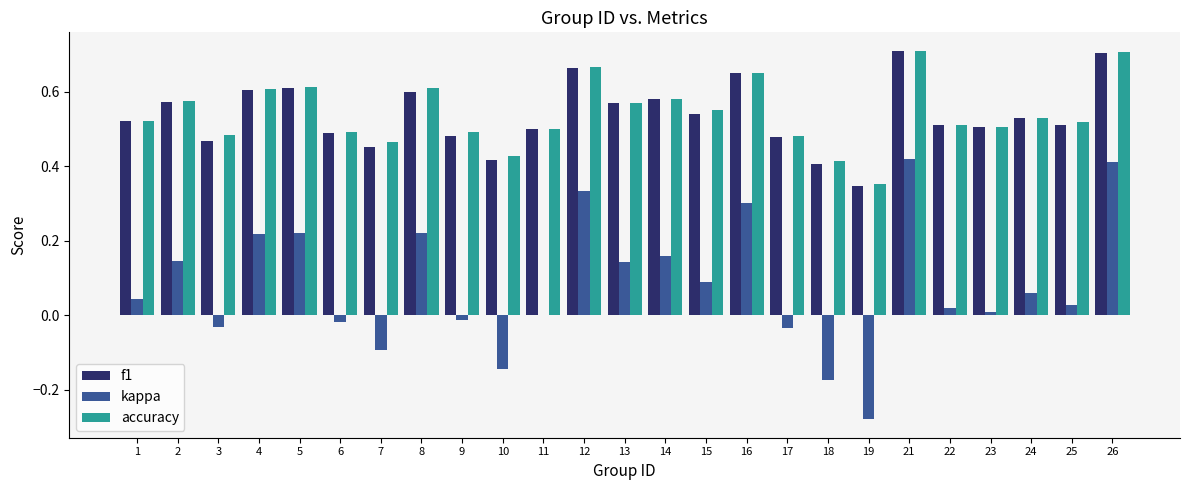

How many groups of bars are there?

25